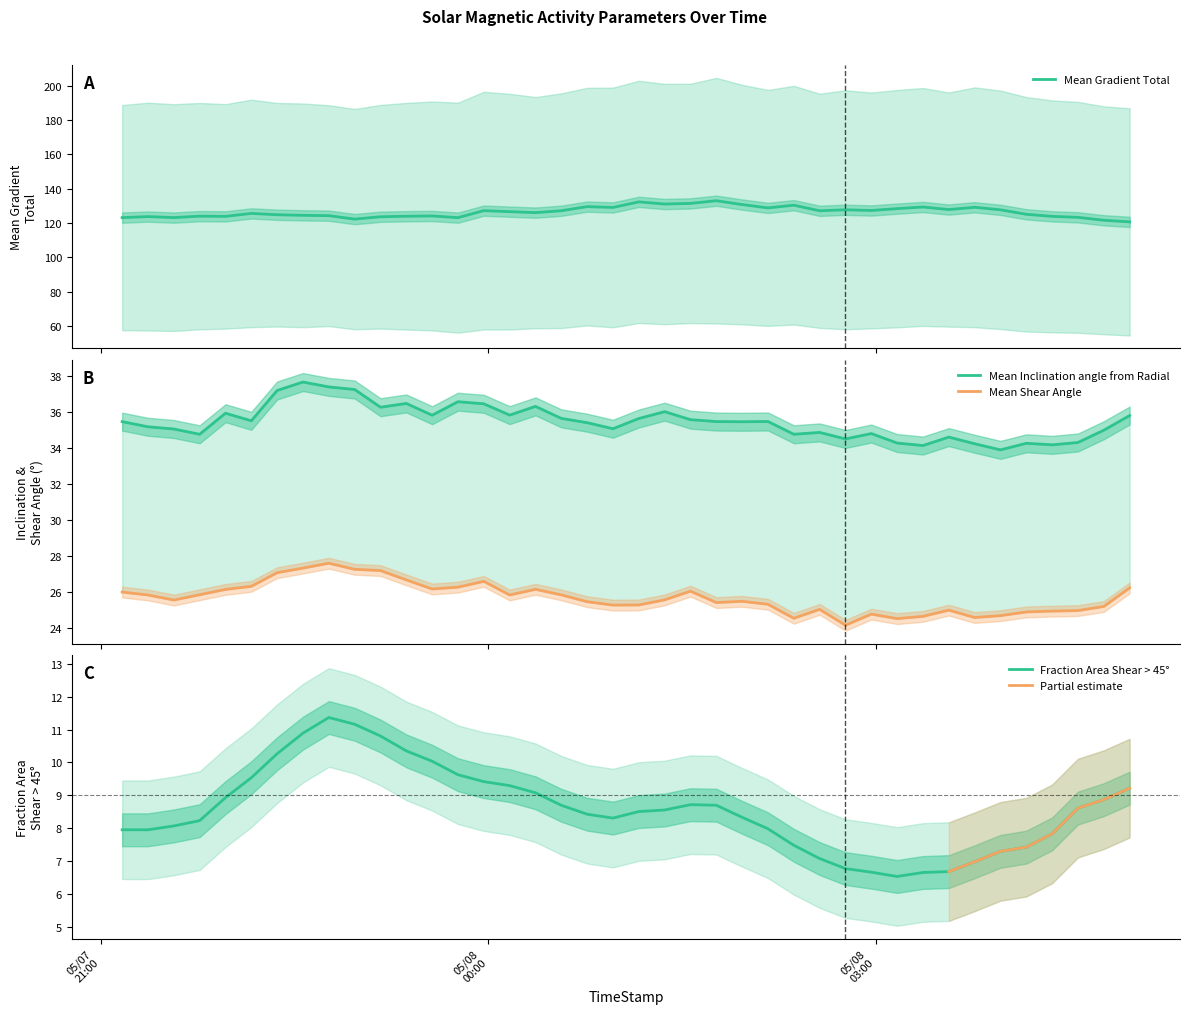

True or false: Mean Shear Angle has a value of 25.6 at 2012/05/08 01:22.

True